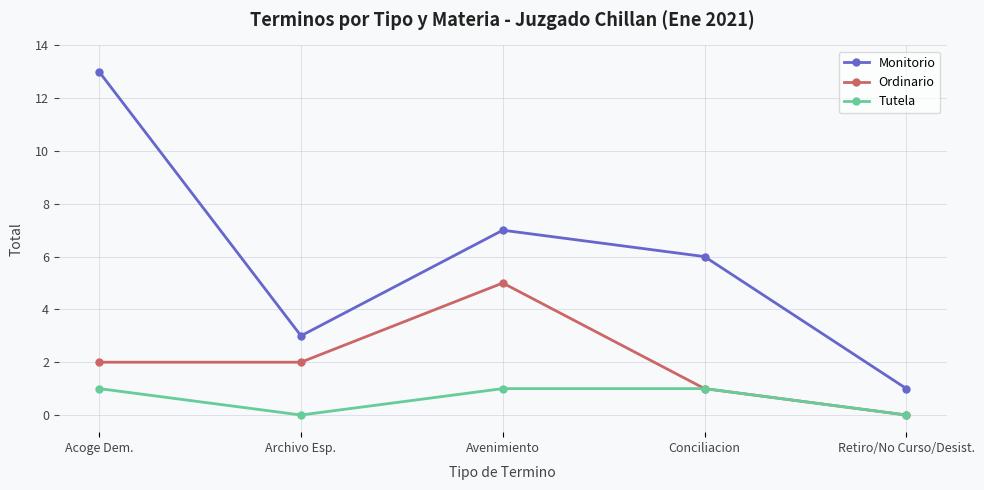

List the series in order of their peak value, lowest first.

Tutela, Ordinario, Monitorio